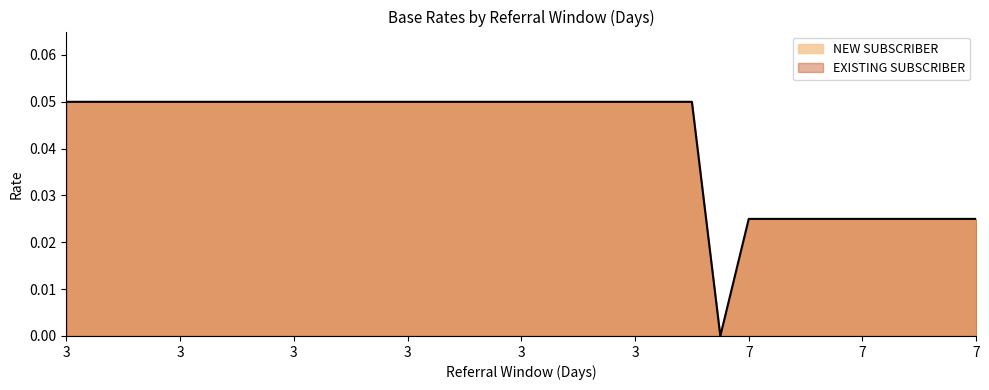

How many data points in EXISTING SUBSCRIBER are above 0?

32